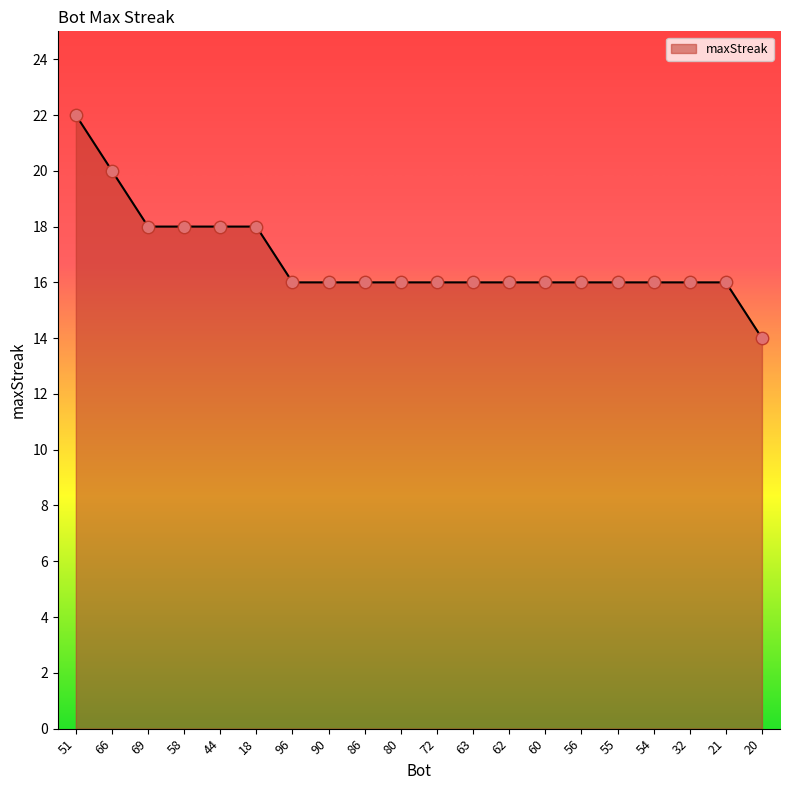

What is the ratio of the value at 54 to the value at 86?

1.0